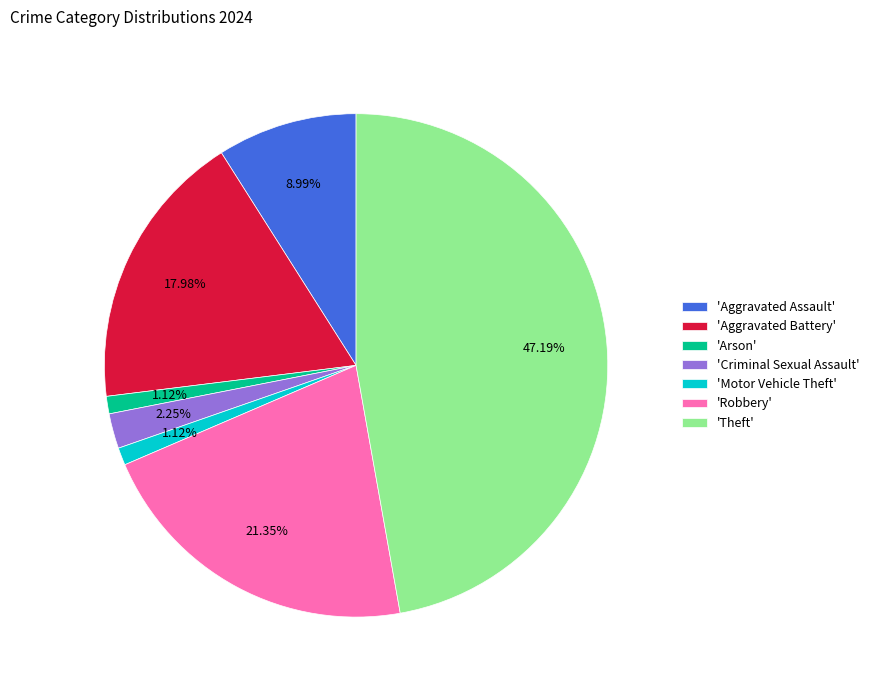

Is 'Motor Vehicle Theft' the majority of the pie?

No